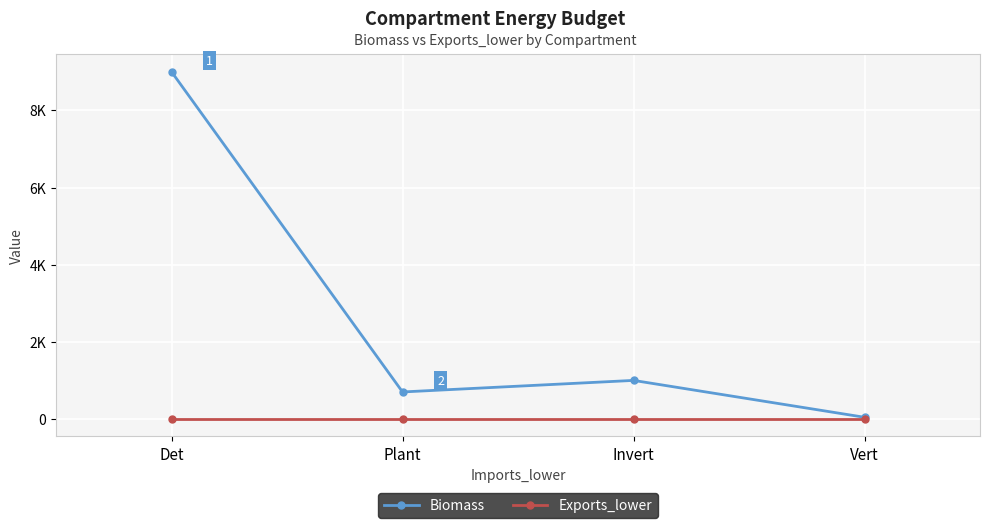

Reading left to right, list all the values displayed in this chart.

Biomass: Det=9000.0	Plant=700.5	Invert=1000.0	Vert=44.0
Exports_lower: Det=1.0	Plant=1.0	Invert=1.0	Vert=1.0